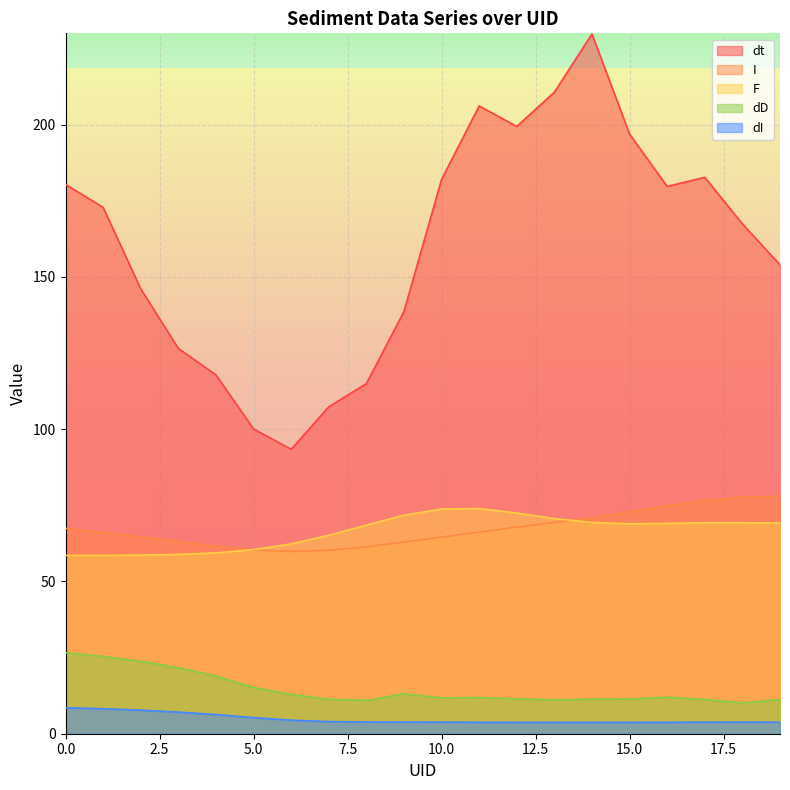

Reading left to right, list all the values displayed in this chart.

dt: 0=180.4	1=172.9	2=146.1	3=126.5	4=117.8	5=100.1	6=93.4	7=107.3	8=115.0	9=138.7	10=182.0	11=206.2	12=199.4	13=210.7	14=229.8	15=196.9	16=179.7	17=182.7	18=167.4	19=154.0
I: 0=67.4	1=66.1	2=64.7	3=63.1	4=61.6	5=60.4	6=59.8	7=60.2	8=61.4	9=62.9	10=64.6	11=66.2	12=67.8	13=69.4	14=71.0	15=72.9	16=74.9	17=76.6	18=77.7	19=78.0
F: 0=58.5	1=58.6	2=58.7	3=58.9	4=59.4	5=60.5	6=62.3	7=65.2	8=68.5	9=71.8	10=73.8	11=73.9	12=72.5	13=70.6	14=69.4	15=68.9	16=69.1	17=69.3	18=69.3	19=69.2
dD: 0=26.6	1=25.4	2=23.8	3=21.7	4=18.9	5=15.2	6=12.9	7=11.3	8=10.9	9=13.1	10=11.8	11=11.9	12=11.5	13=11.1	14=11.4	15=11.4	16=12.0	17=11.2	18=10.2	19=11.2
dI: 0=8.5	1=8.2	2=7.7	3=7.1	4=6.3	5=5.3	6=4.5	7=4.0	8=3.9	9=3.8	10=3.8	11=3.8	12=3.7	13=3.7	14=3.7	15=3.7	16=3.8	17=3.8	18=3.8	19=3.8